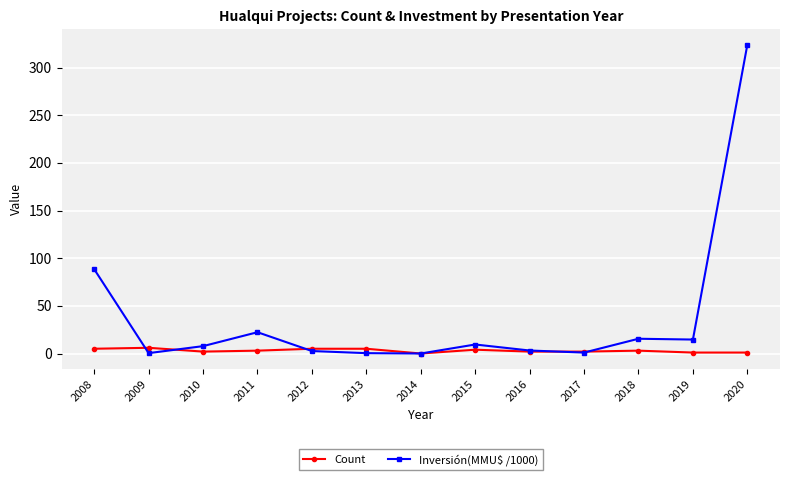

How many lines are shown in the chart?

2